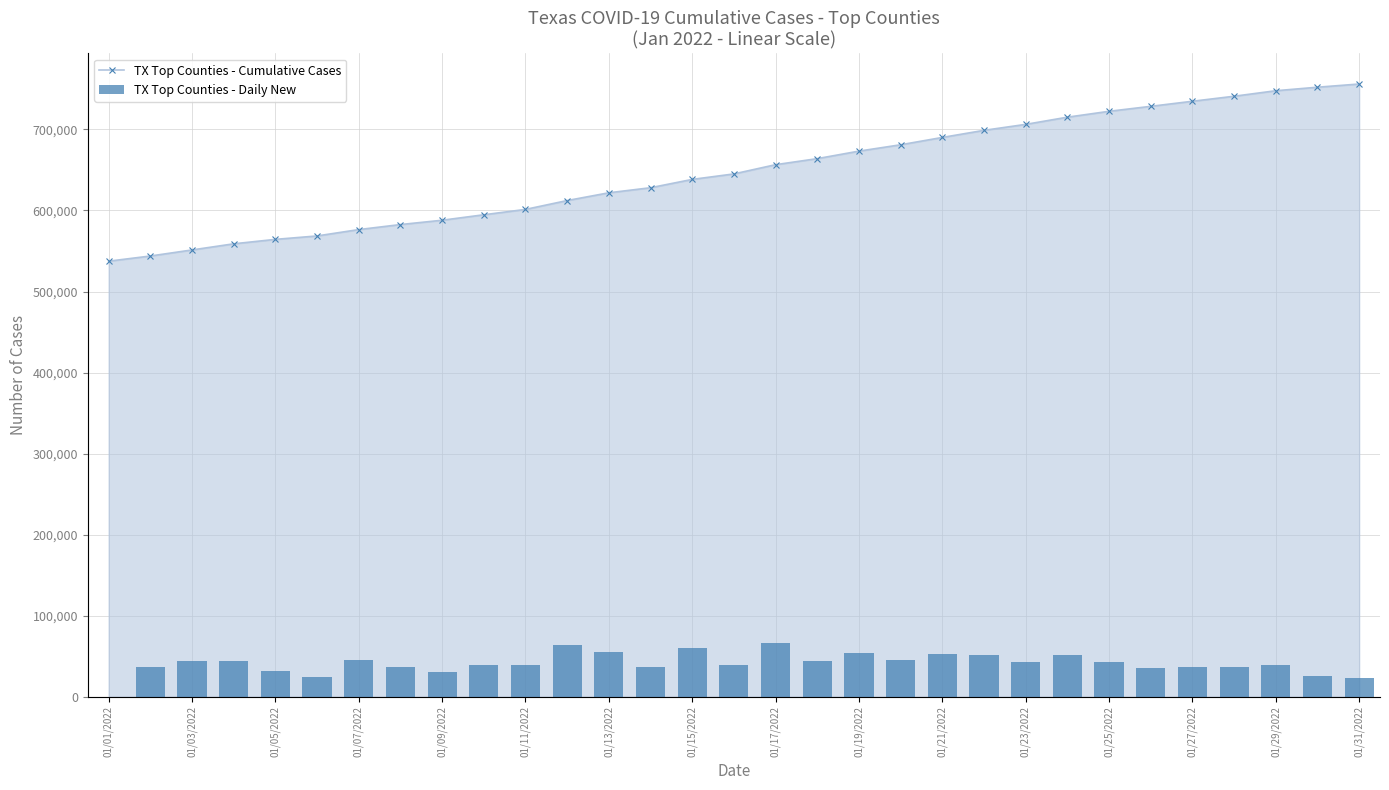

Between 01/05/2022 and 01/17/2022, which series saw the biggest shift?

TX Top Counties - Cumulative Cases